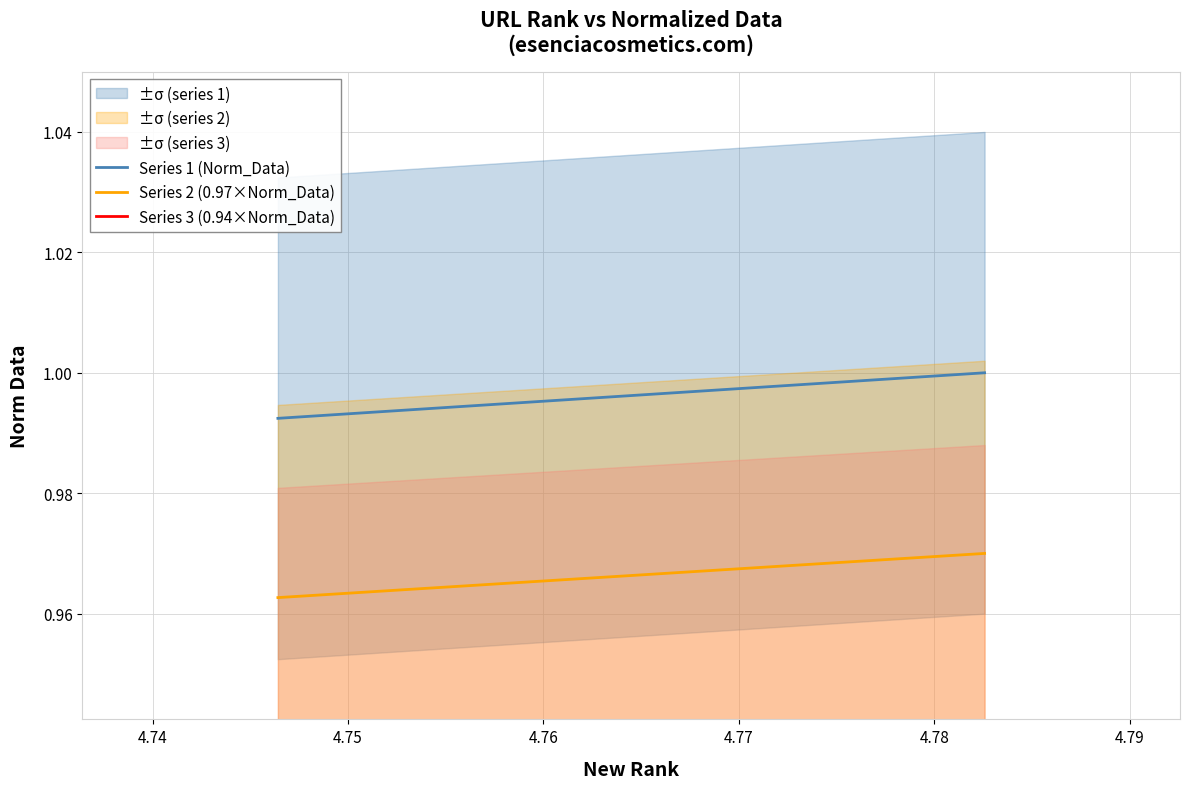

True or false: Series 2 (0.97×Norm_Data) and Series 3 (0.94×Norm_Data) cross at least once.

False